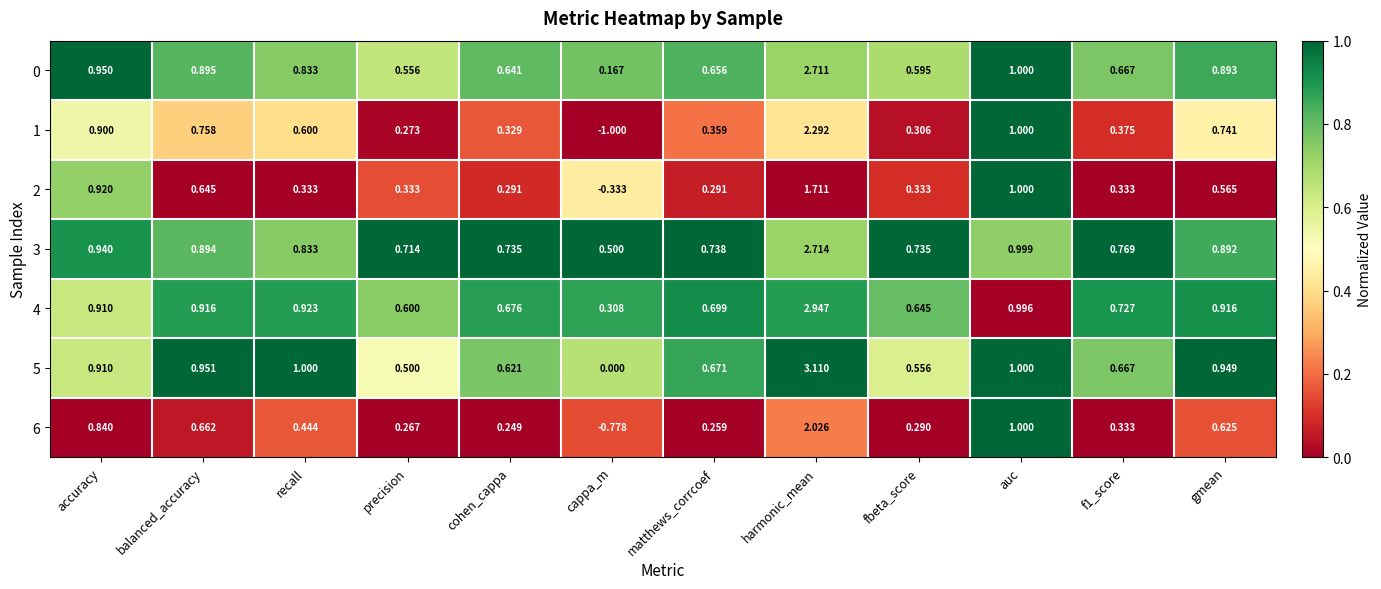

Where is 4 nearest to the value 1?

auc